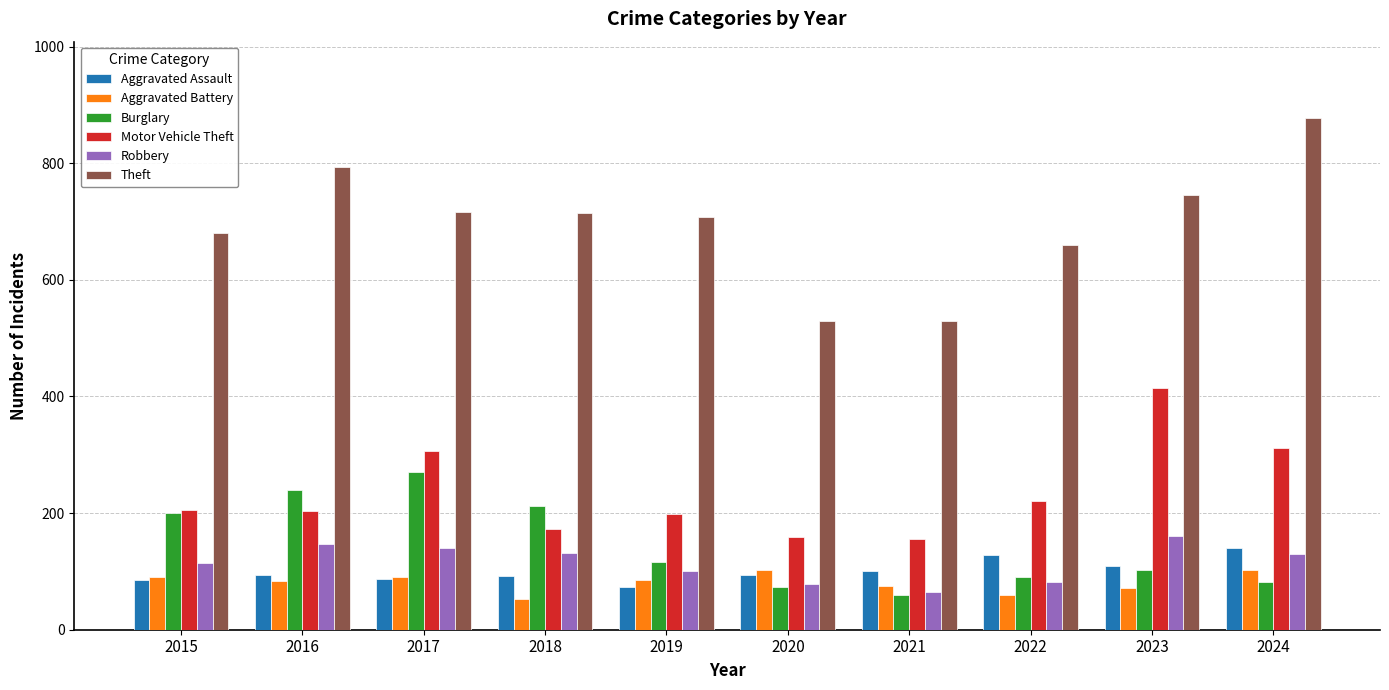

Is it true that Theft equals 681 at 2015?

True